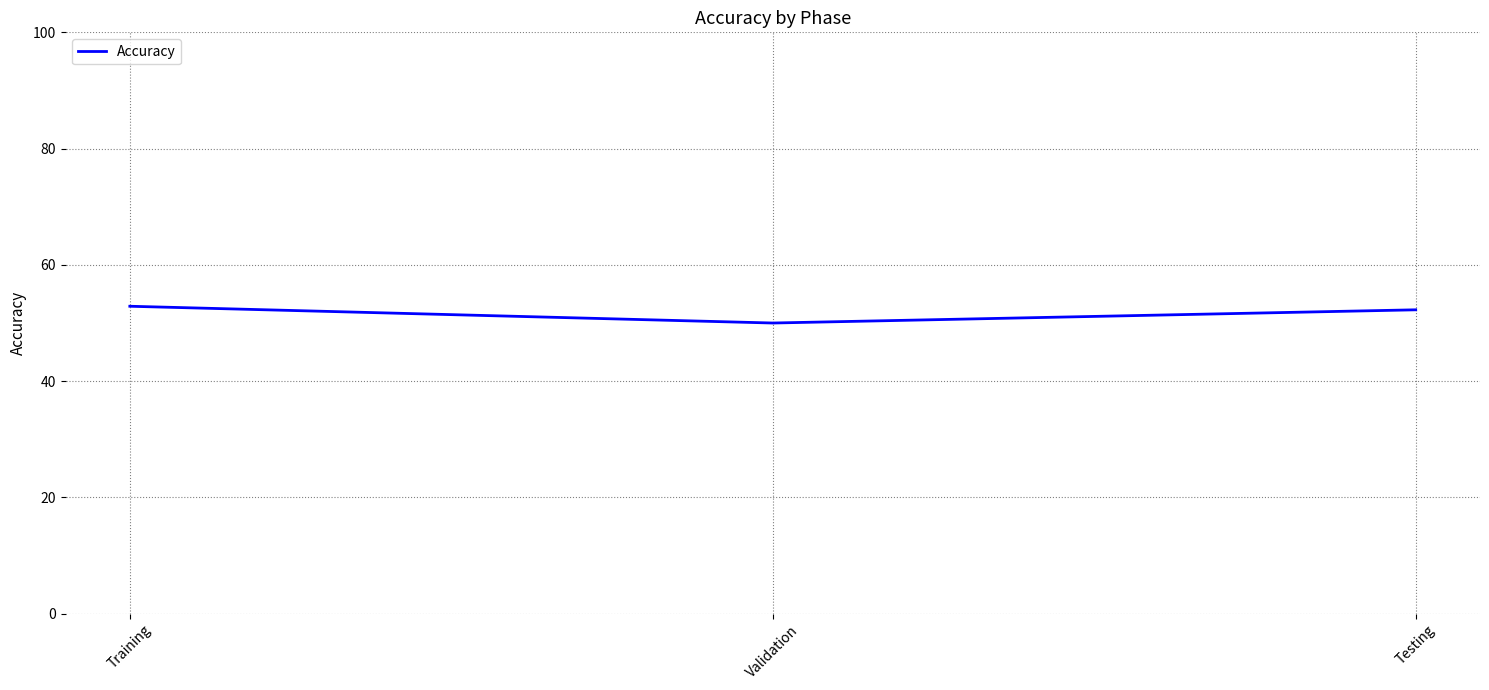

What is the difference between the maximum and minimum values?

2.9